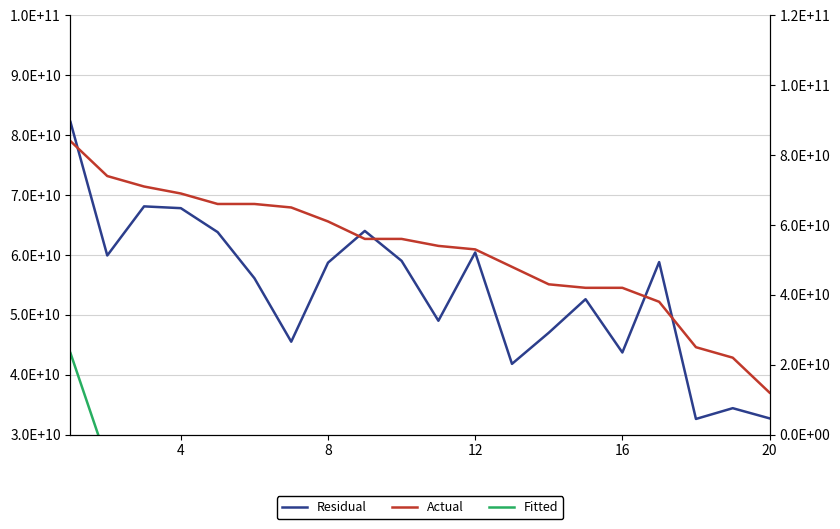

What are all the series names shown in the legend?

Residual, Fitted, Actual